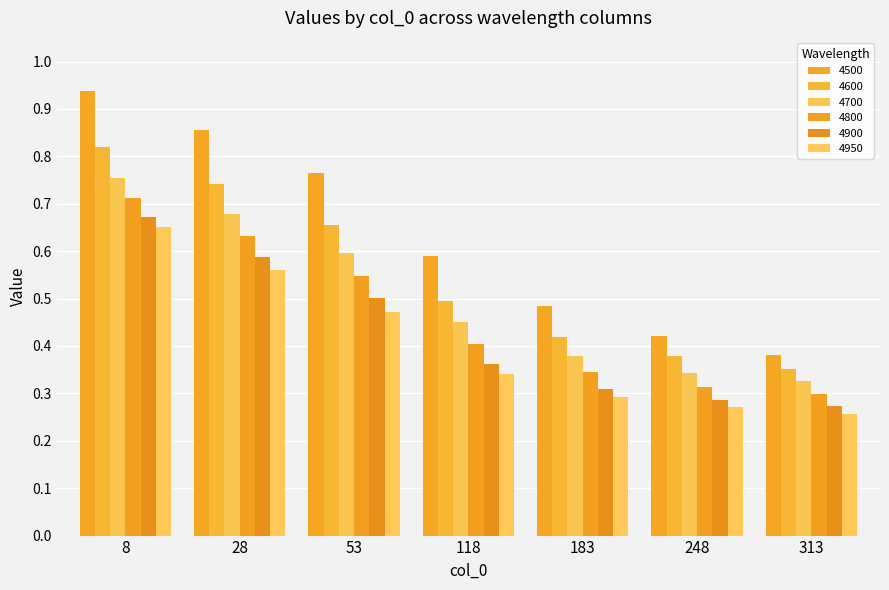

Which category has the highest value in the 4900 series?

8